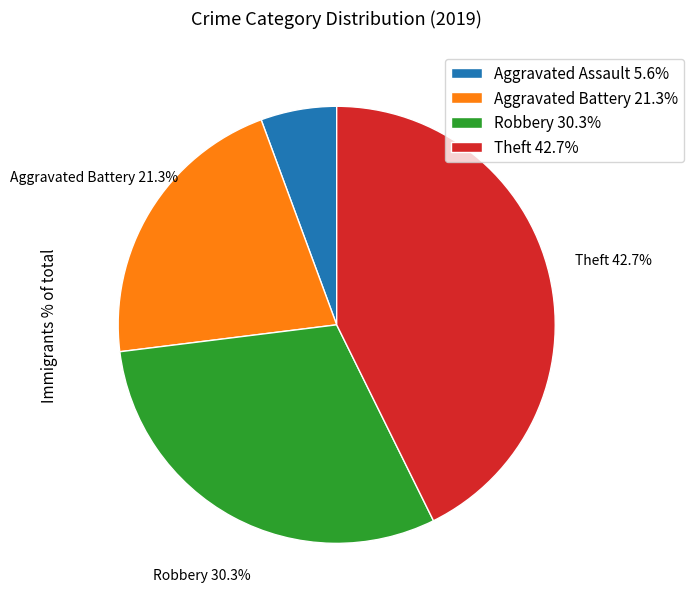

Which slice is the largest?

Theft